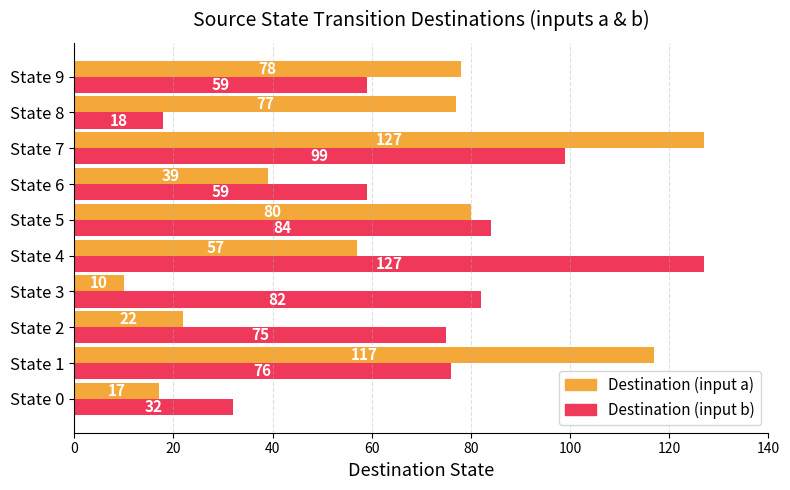

At which category is the sum across all series the highest?

State 7